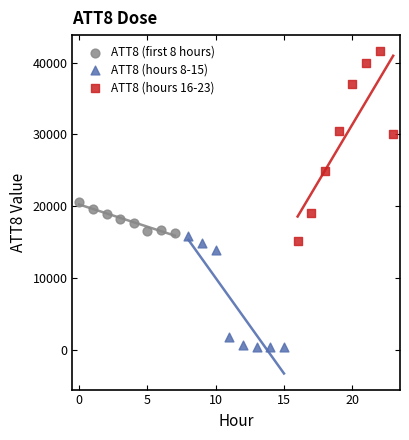

Which series contains the lowest Y value?

ATT8 (hours 8-15)